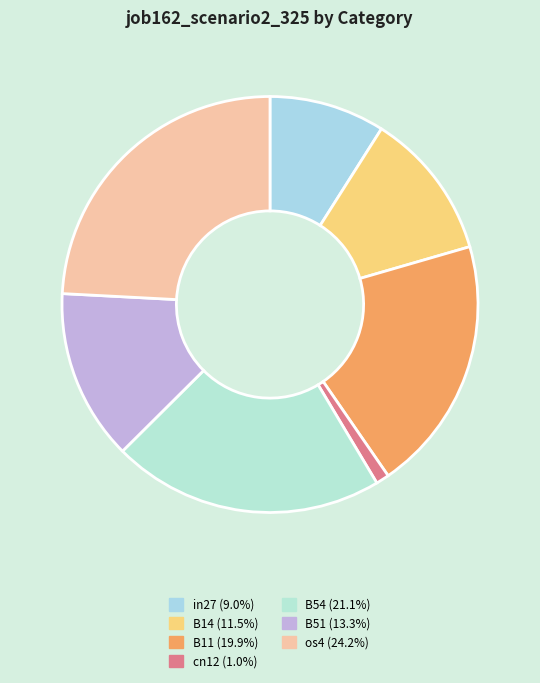

To the nearest percent, what percentage of the pie is B51?

13%